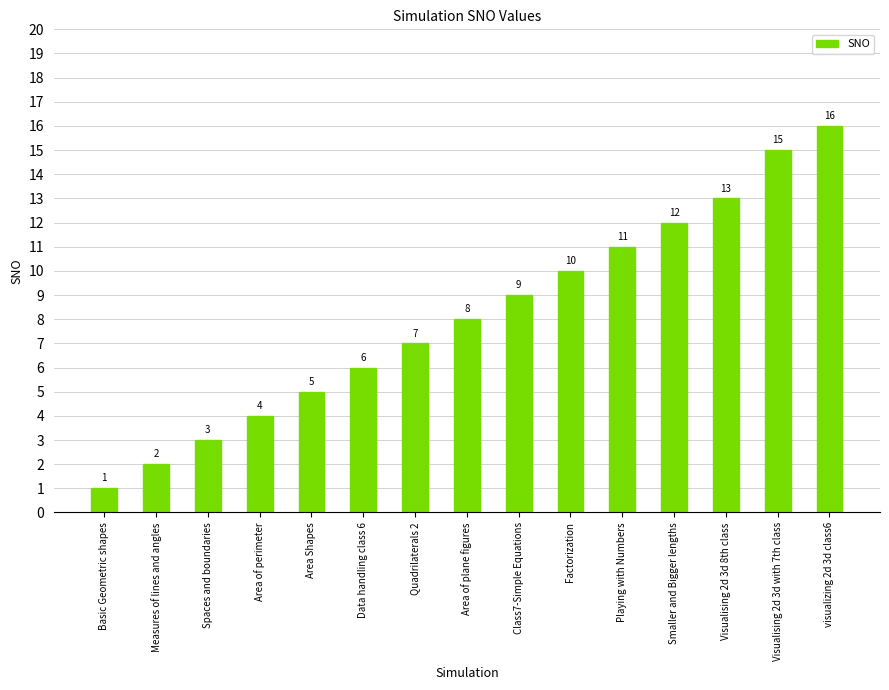

Reading left to right, extract all data points from this chart.

Basic Geometric shapes=1	Measures of lines and angles=2	Spaces and boundaries=3	Area of perimeter=4	Area Shapes=5	Data handling class 6=6	Quadrilaterals 2=7	Area of plane figures=8	Class7-Simple Equations=9	Factorization=10	Playing with Numbers=11	Smaller and Bigger lengths=12	Visualising 2d 3d 8th class=13	Visualising 2d 3d with 7th class=15	visualizing 2d 3d class6=16